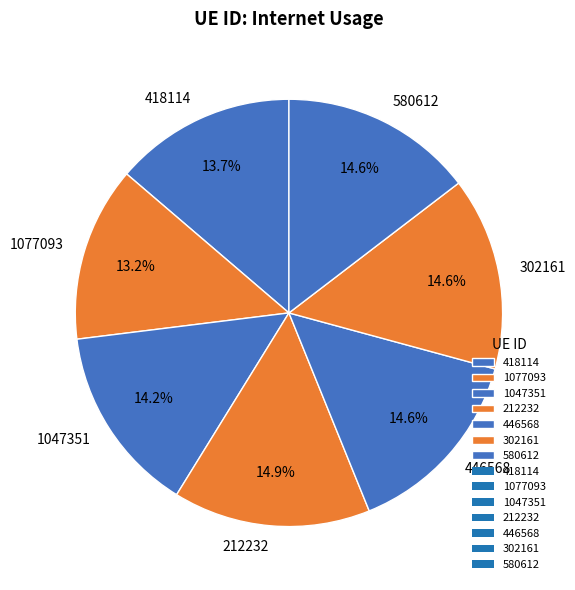

To the nearest percent, what percentage of the pie is 446568?

15%